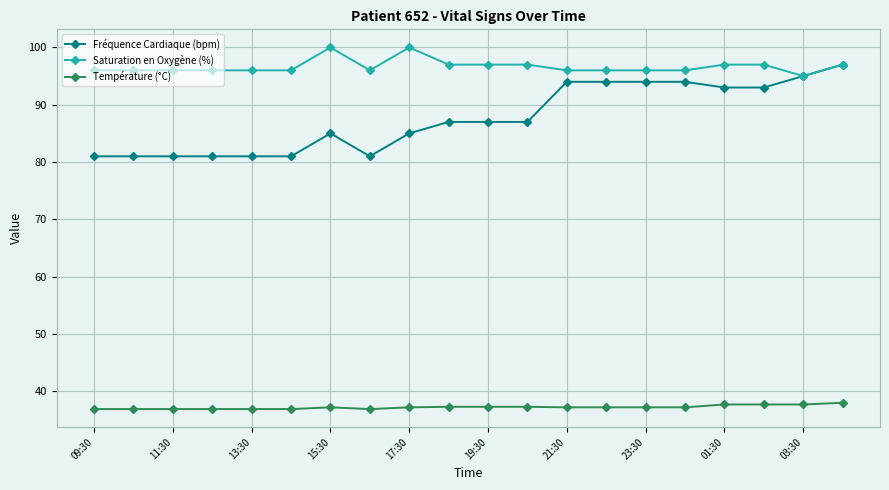

True or false: Fréquence Cardiaque (bpm) has more than 0 interior local peaks.

True